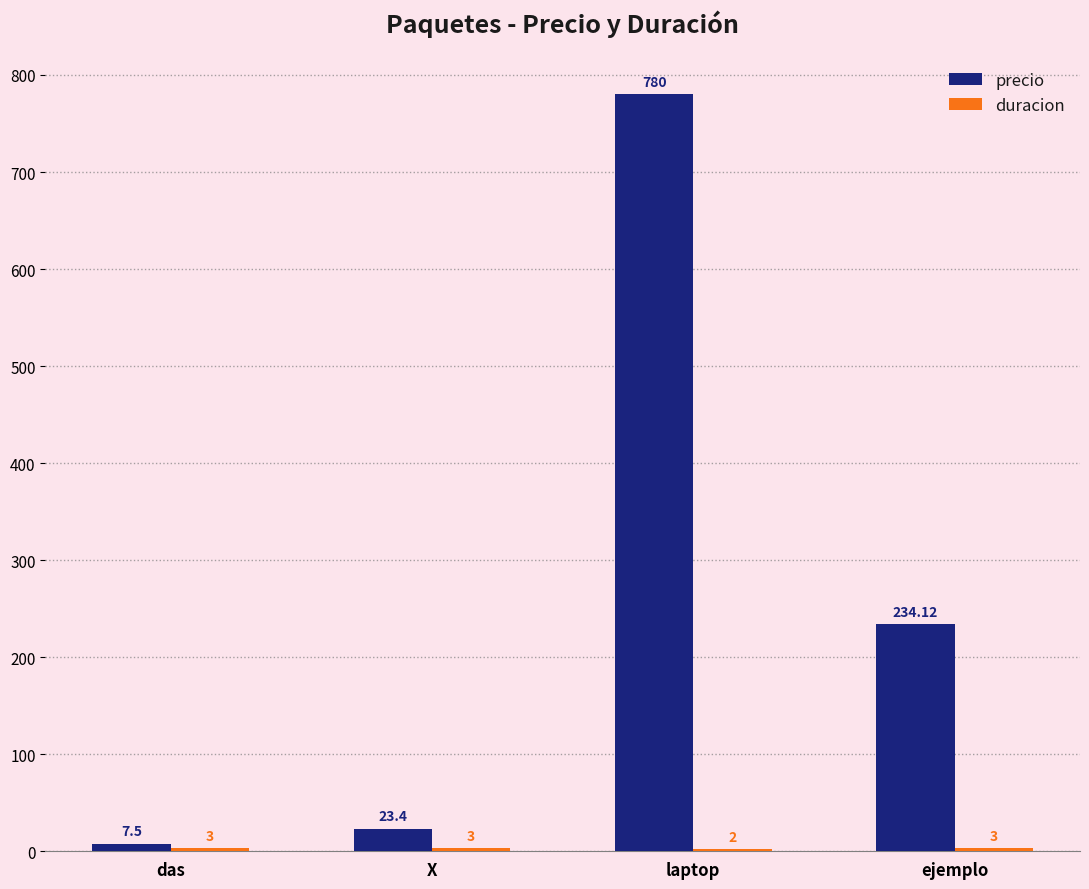

Which category has the highest value across all series?

laptop